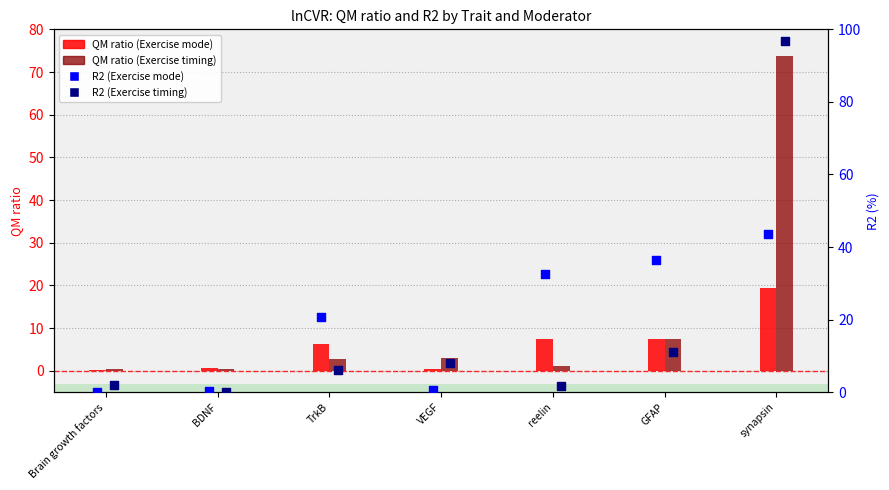

What is the total value across all series at TrkB?

35.9